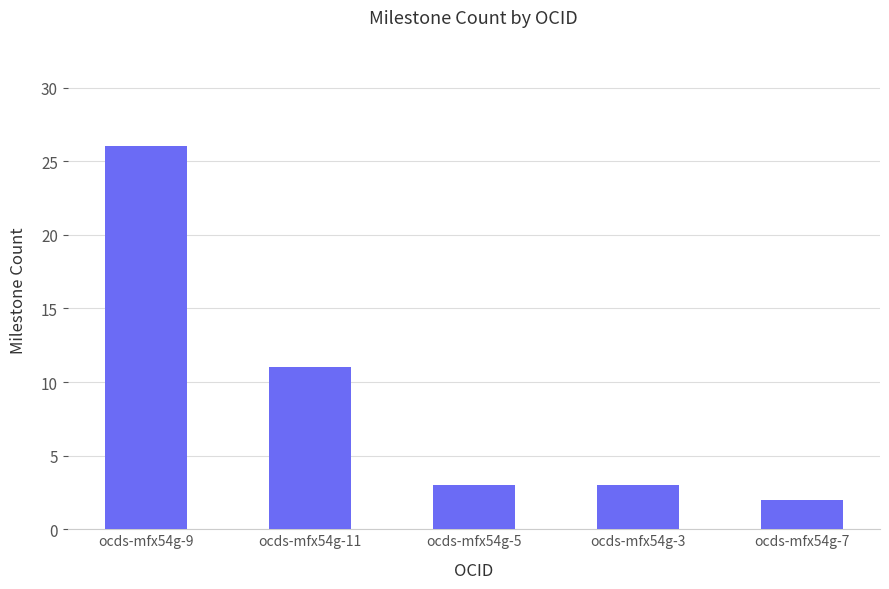

How many bars are there in total?

5